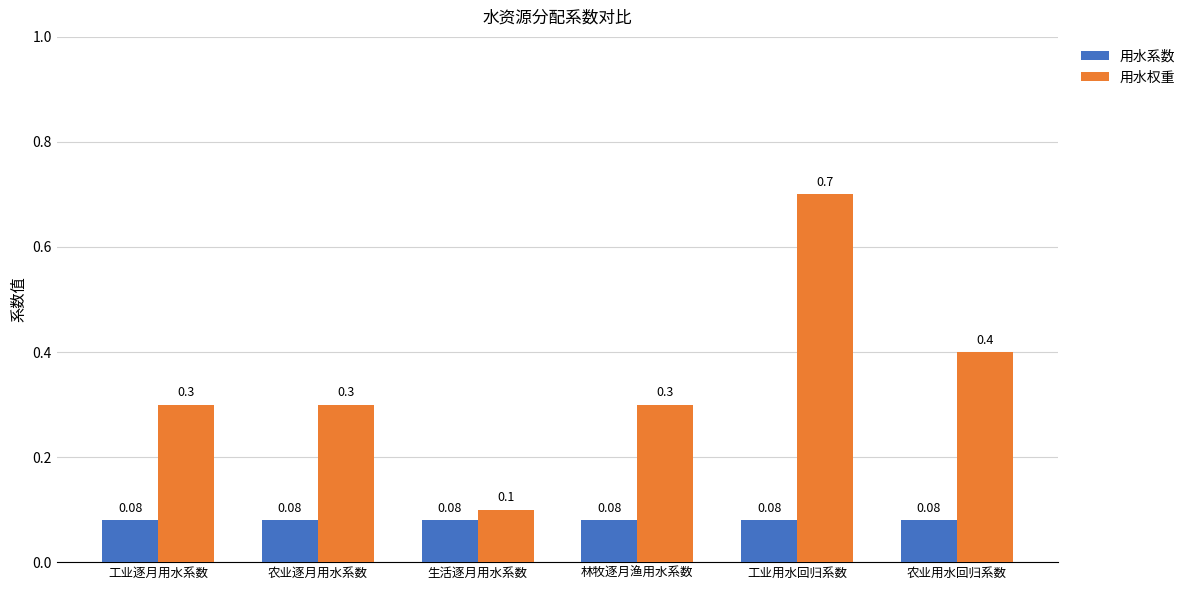

What position from the right is 农业用水回归系数?

1